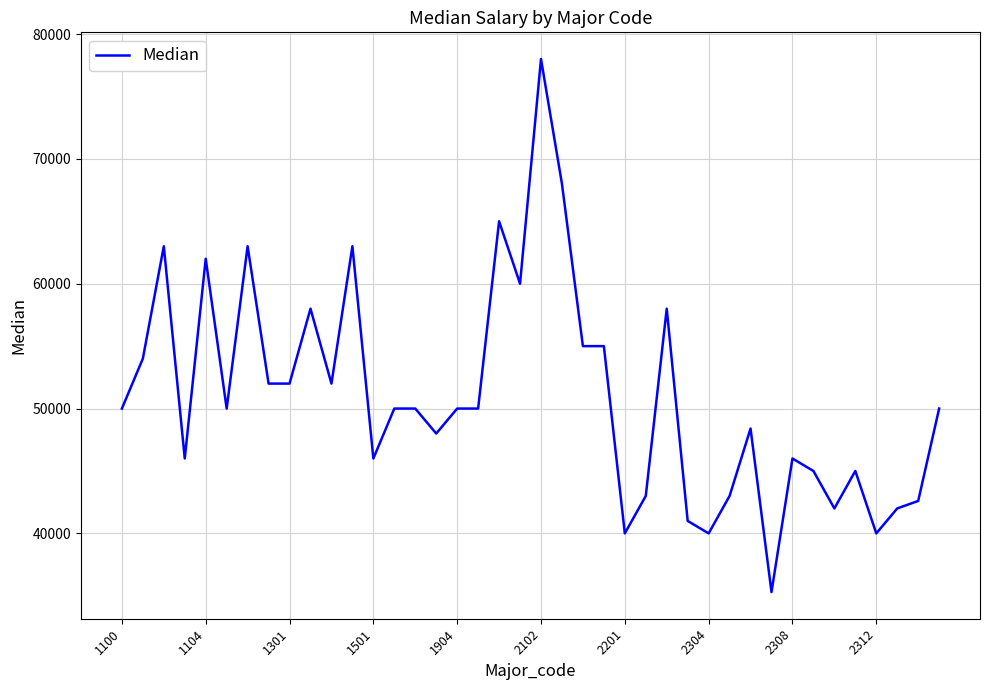

What is the smallest value displayed?

35300